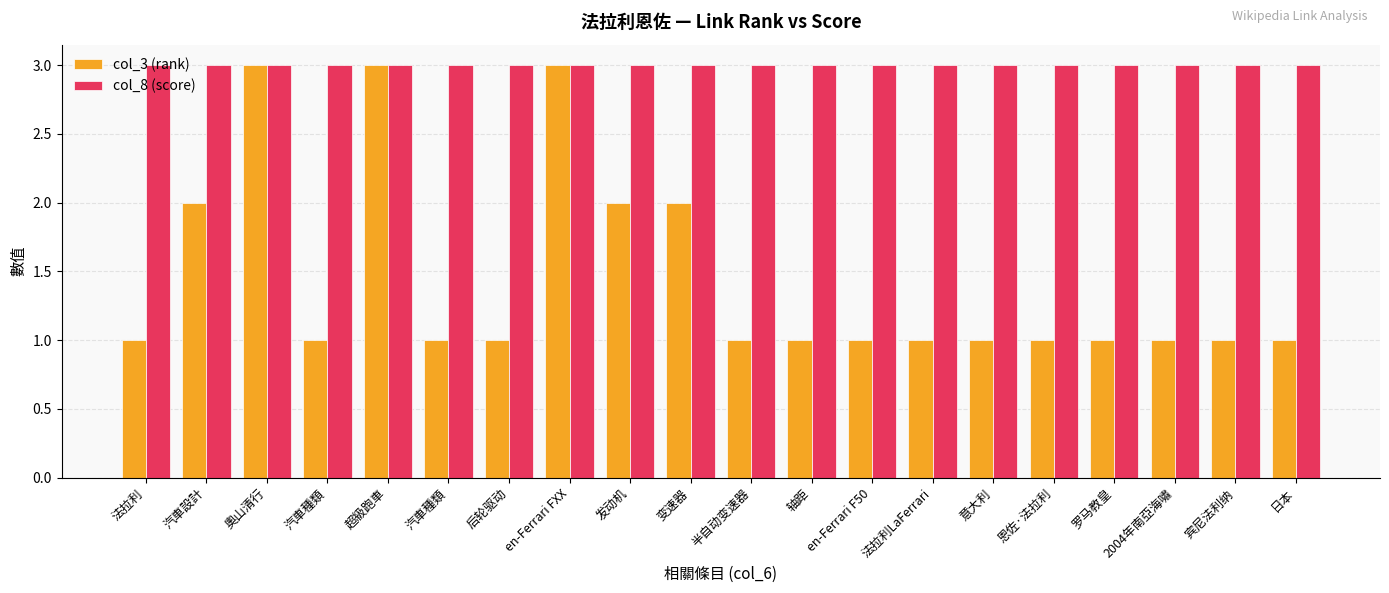

Reading right to left, transcribe all the data shown in this chart.

col_3 (rank): 日本=1	宾尼法利纳=1	2004年南亞海嘯=1	罗马教皇=1	恩佐·法拉利=1	意大利=1	法拉利LaFerrari=1	en-Ferrari F50=1	轴距=1	半自动变速器=1	变速器=2	发动机=2	en-Ferrari FXX=3	后轮驱动=1	汽車種類=1	超級跑車=3	汽車種類=1	奧山清行=3	汽車設計=2	法拉利=1
col_8 (score): 日本=3	宾尼法利纳=3	2004年南亞海嘯=3	罗马教皇=3	恩佐·法拉利=3	意大利=3	法拉利LaFerrari=3	en-Ferrari F50=3	轴距=3	半自动变速器=3	变速器=3	发动机=3	en-Ferrari FXX=3	后轮驱动=3	汽車種類=3	超級跑車=3	汽車種類=3	奧山清行=3	汽車設計=3	法拉利=3